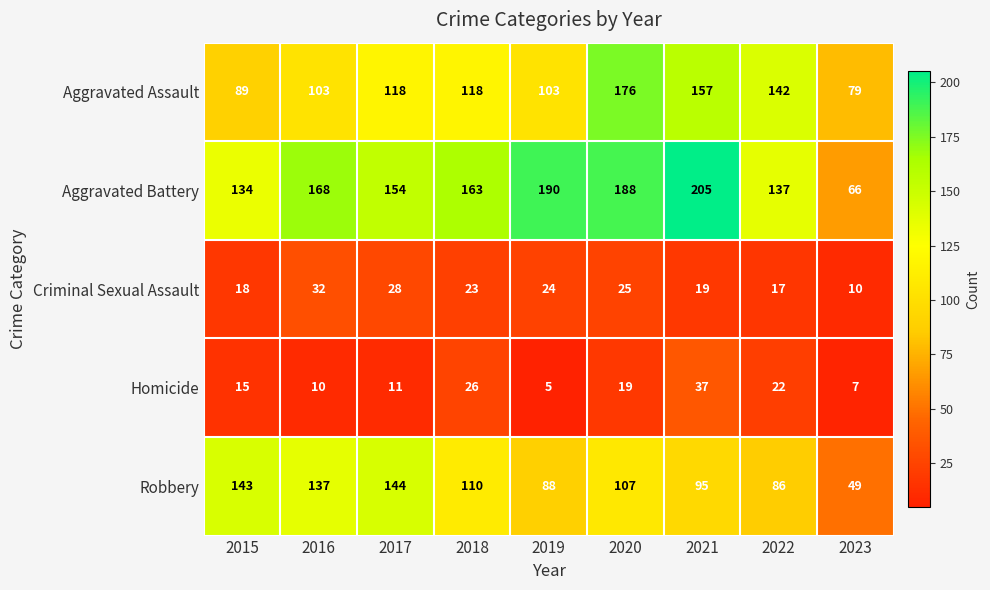

Which label corresponds to the smallest value in the chart?

2019